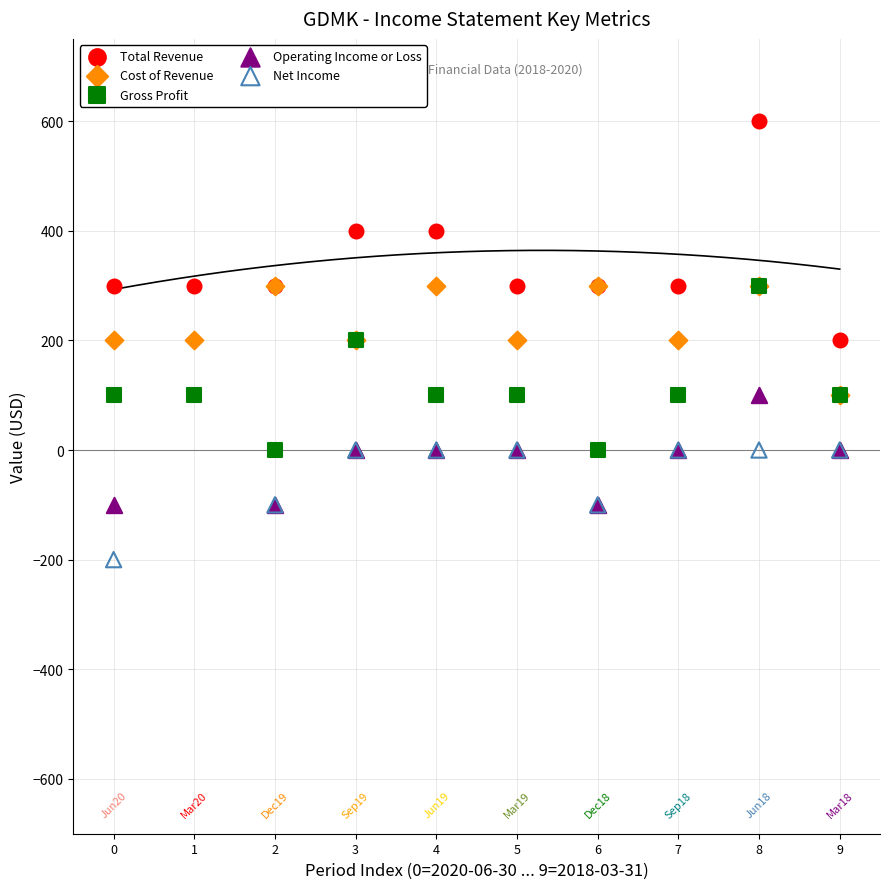

What are all the series names shown in the legend?

Total Revenue, Cost of Revenue, Gross Profit, Operating Income or Loss, Net Income